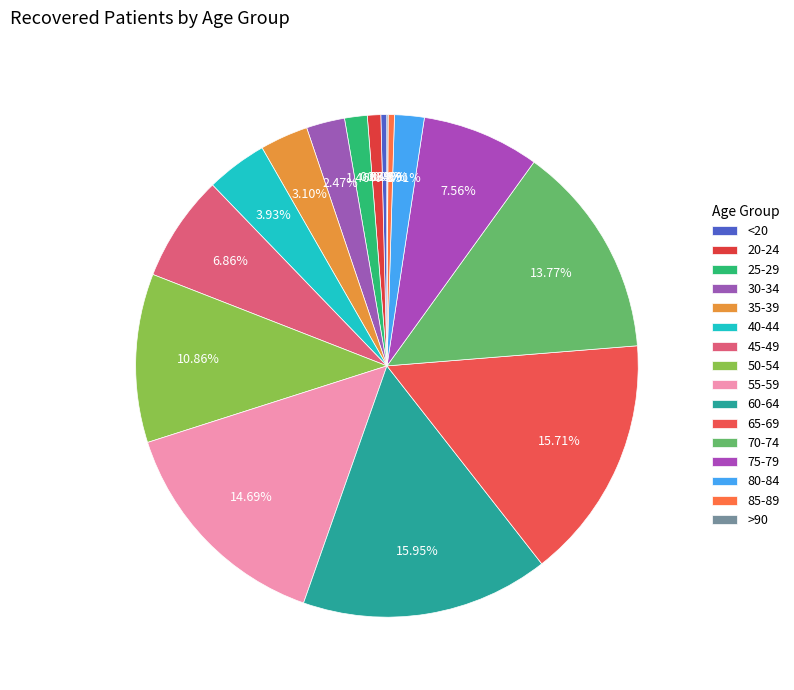

To the nearest percent, what is the difference between the 50-54 and 65-69 slice percentages?

5%